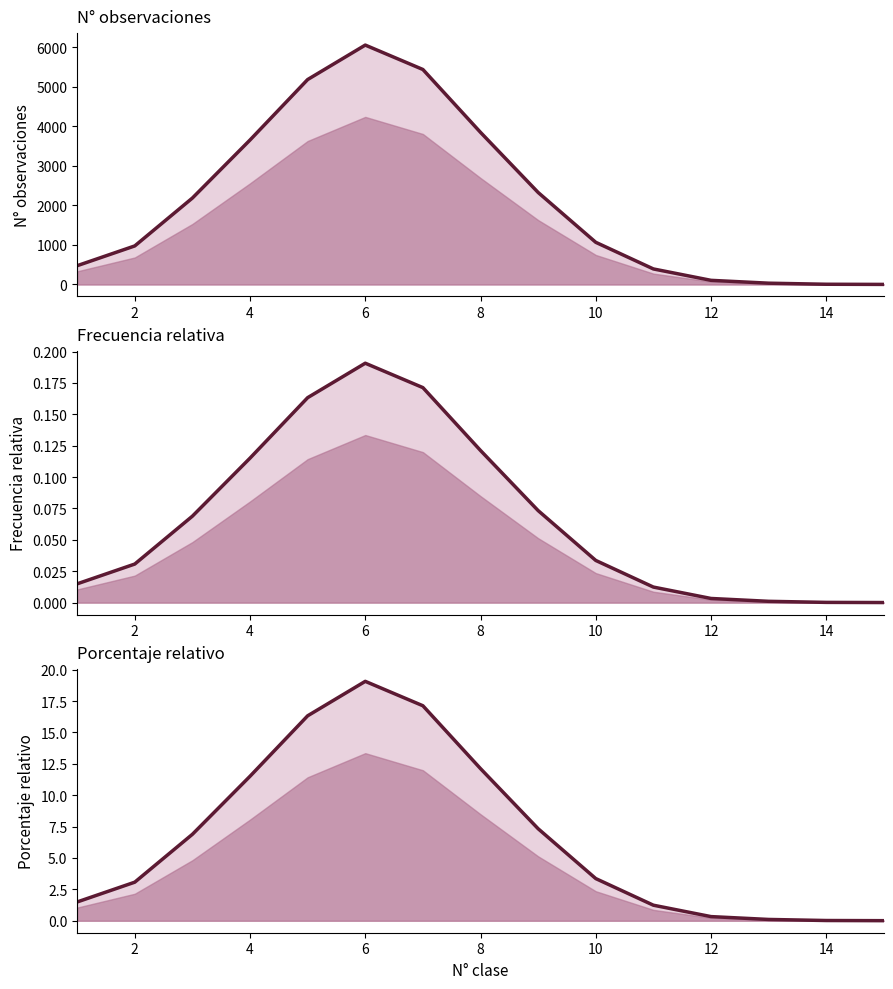

Rank the series at 10 from highest to lowest value.

N° observaciones, Porcentaje relativo, Frecuencia relativa